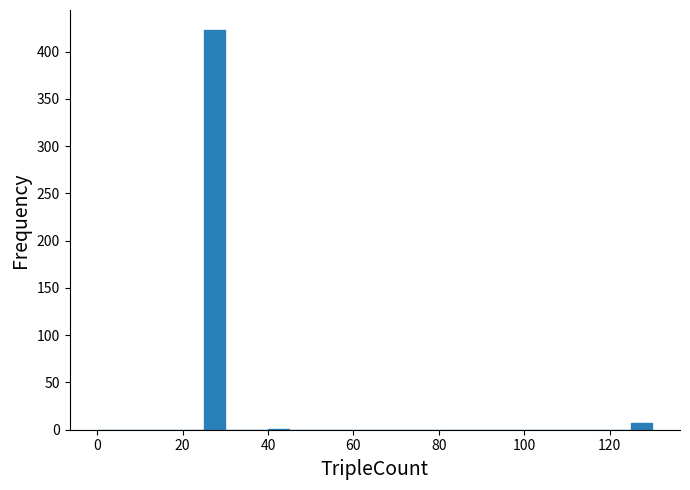

Around what value on the x-axis is the tallest bar? Give the approximate position of its centre, as read against the axis.

28